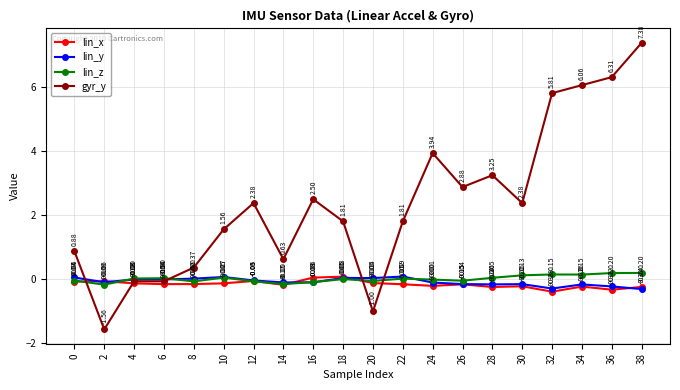

Where is the first local maximum for lin_z?

6